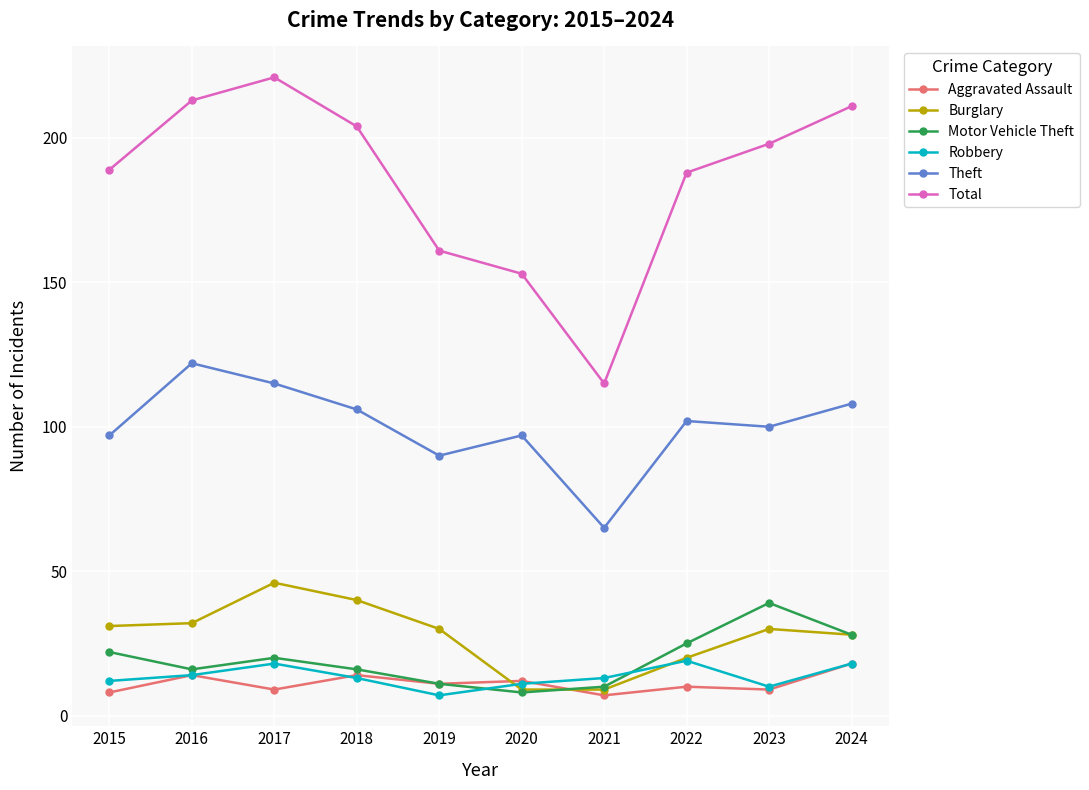

Which category has the lowest value in the Total series?

2021